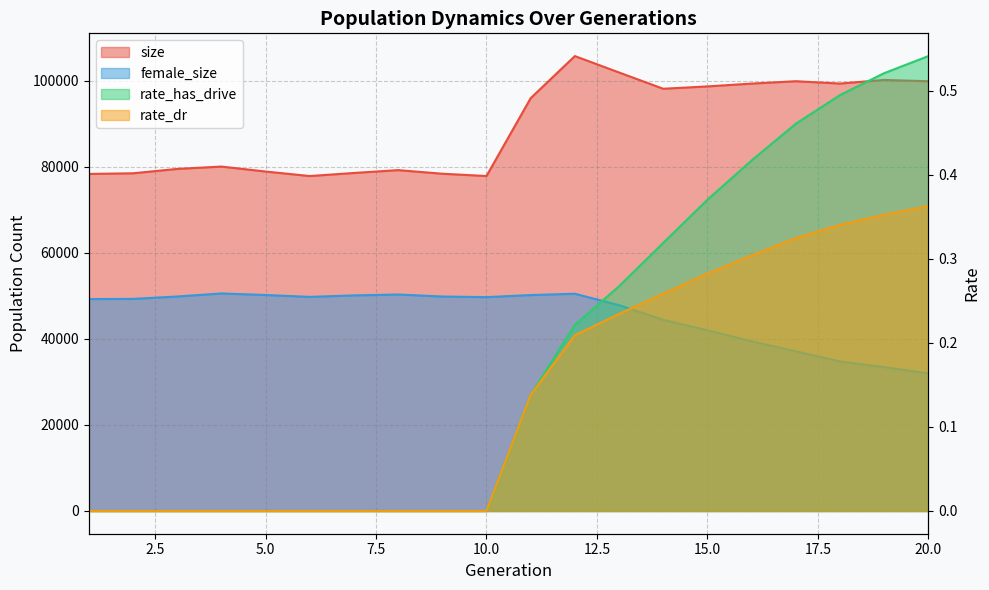

Read the size value at 19.

100225.0